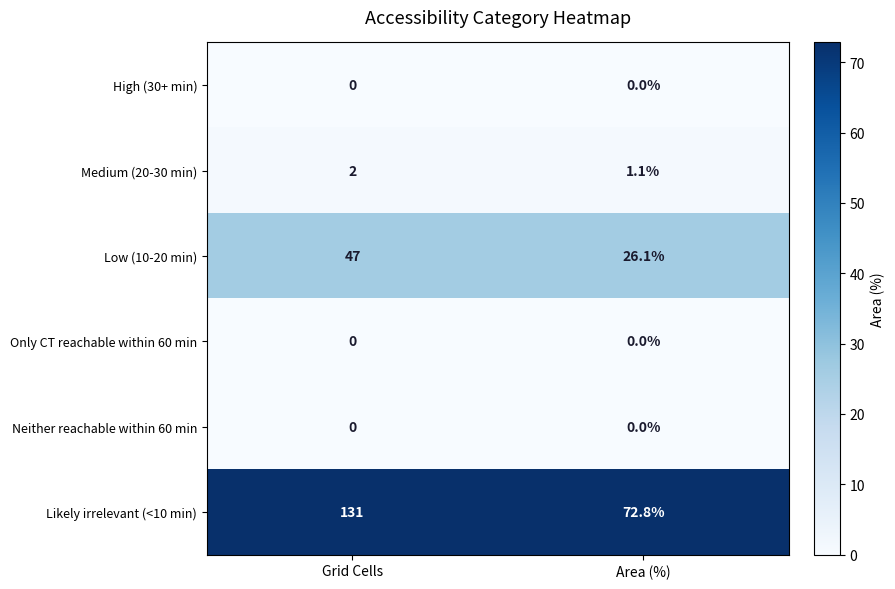

Which series has the largest range (max minus min)?

Likely irrelevant (<10 min)